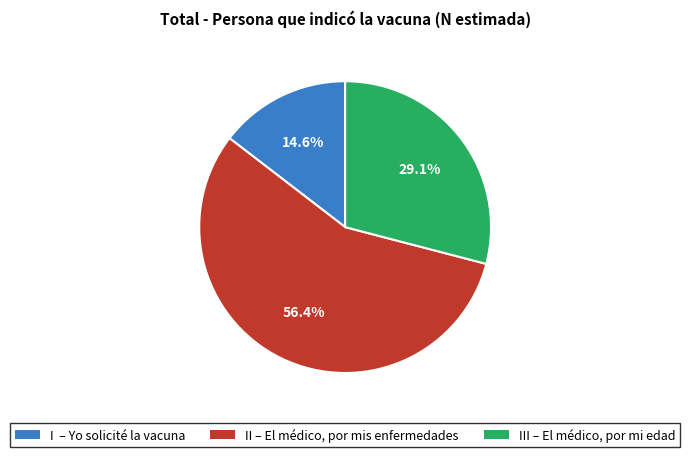

Does any single category account for the majority?

Yes